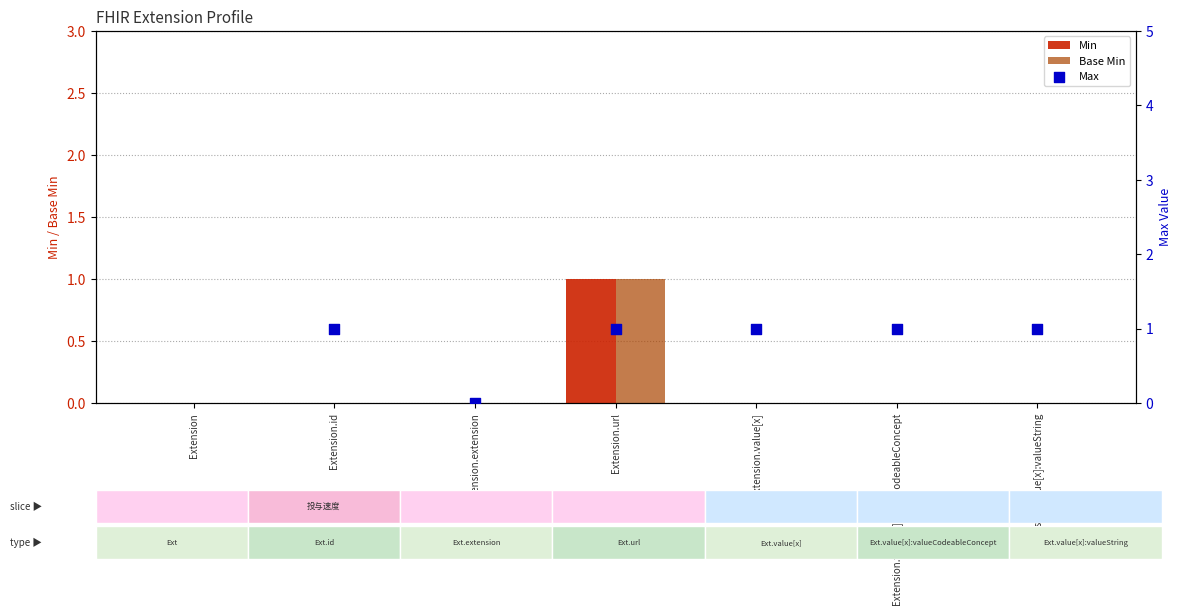

At which label does Min reach its peak?

Extension.url